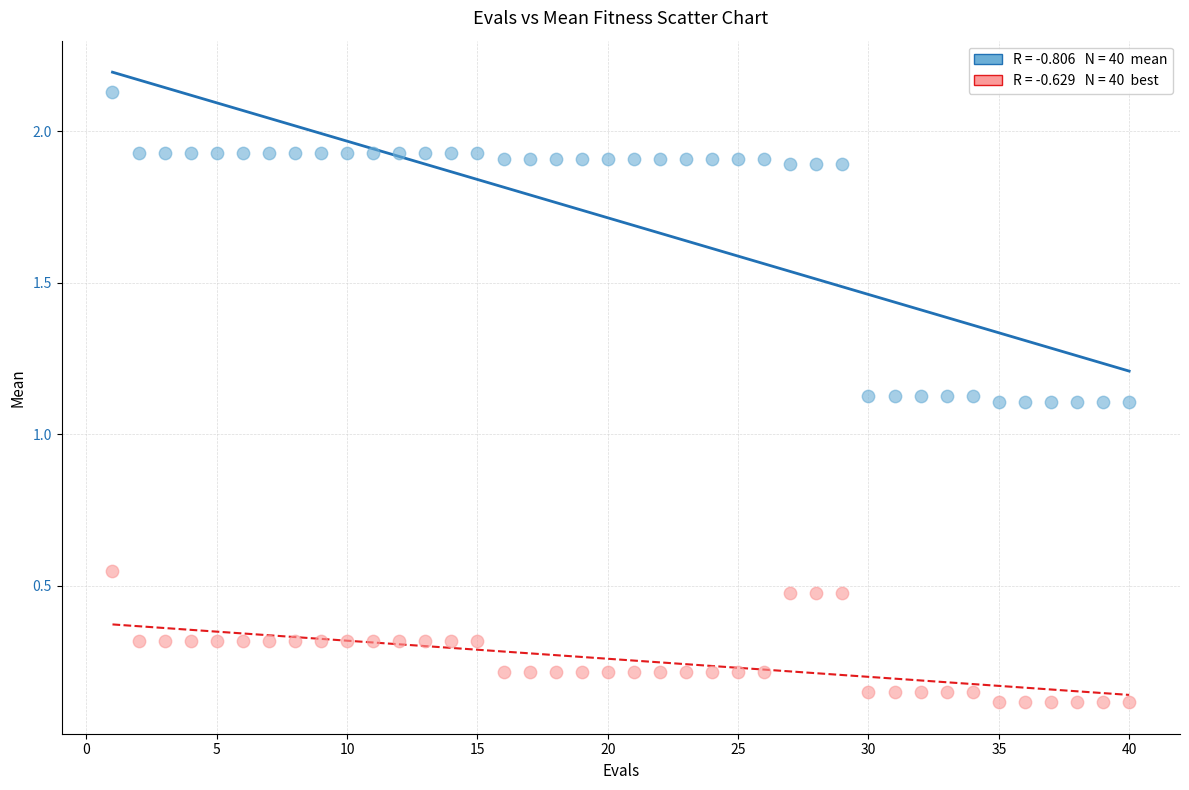

Across all data points, what is the range of X values (max minus min)?

39.0